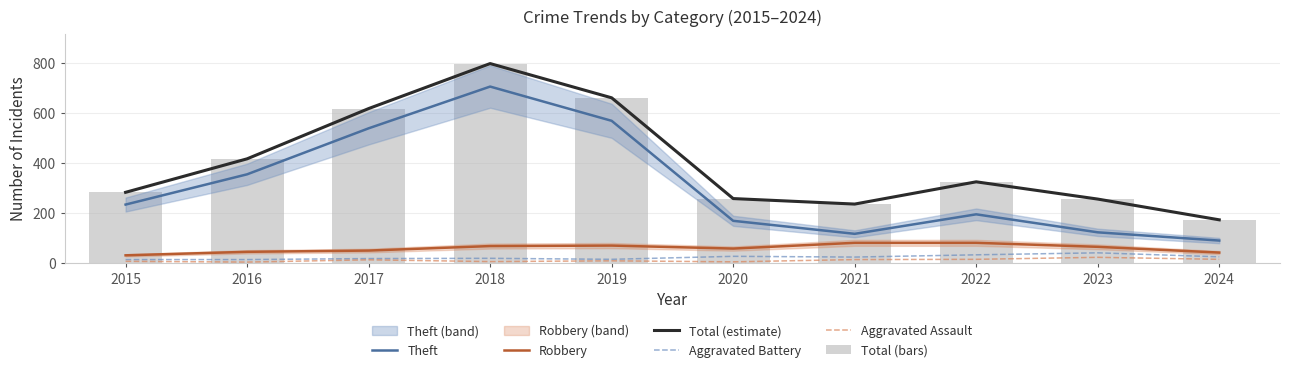

List the series in order of their peak value, lowest first.

Aggravated Assault, Aggravated Battery, Robbery, Theft, Total (estimate), Total (bars)